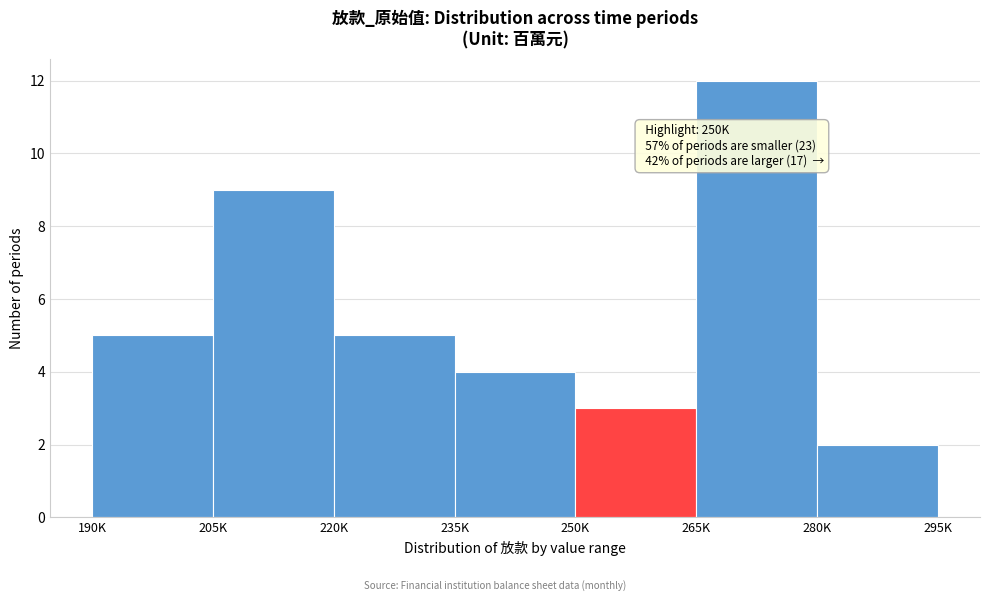

Reading left to right, extract all data points from this chart.

190K=5	205K=9	220K=5	235K=4	250K=3	265K=12	280K=2